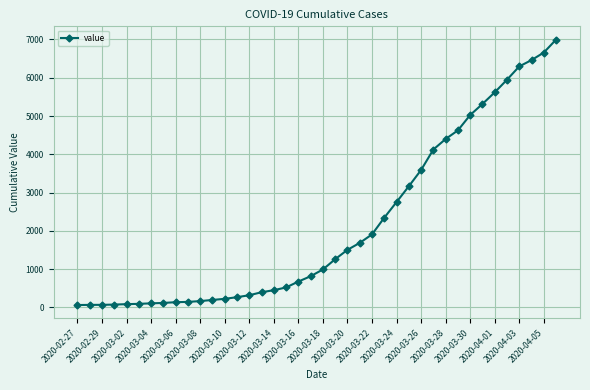

What is the greatest value displayed?

6995